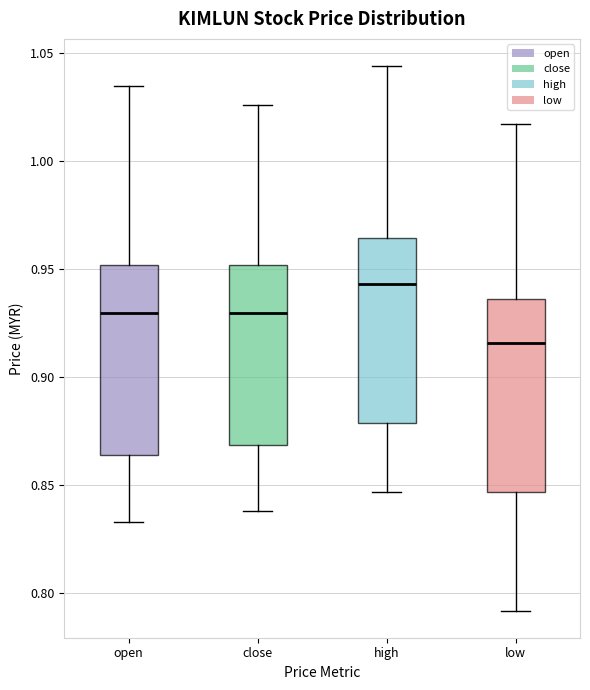

Where does the upper whisker of the box for low end on the y-axis? The values are not printed on the chart, so give them approximately, as read against the axis.

1.015